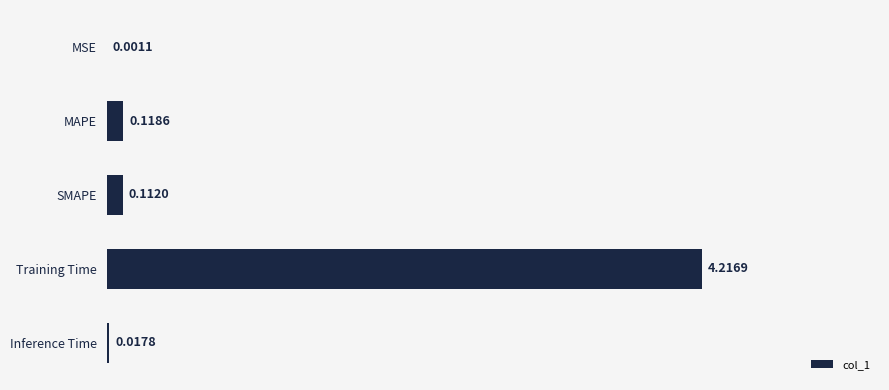

What is the greatest value displayed?

4.2